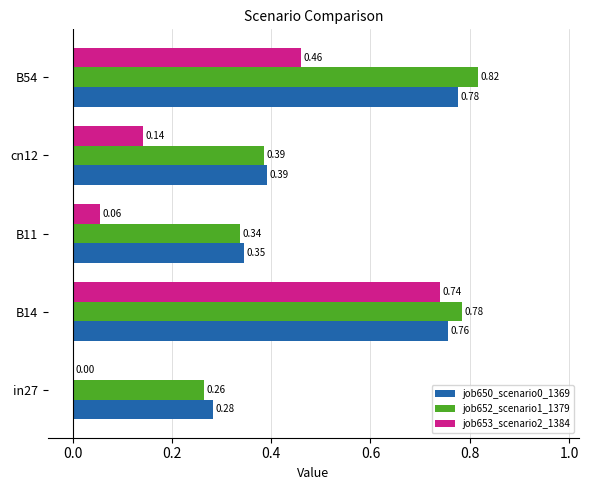

Is the value of job652_scenario1_1379 at cn12 greater than the value of job650_scenario0_1369 at B11?

Yes